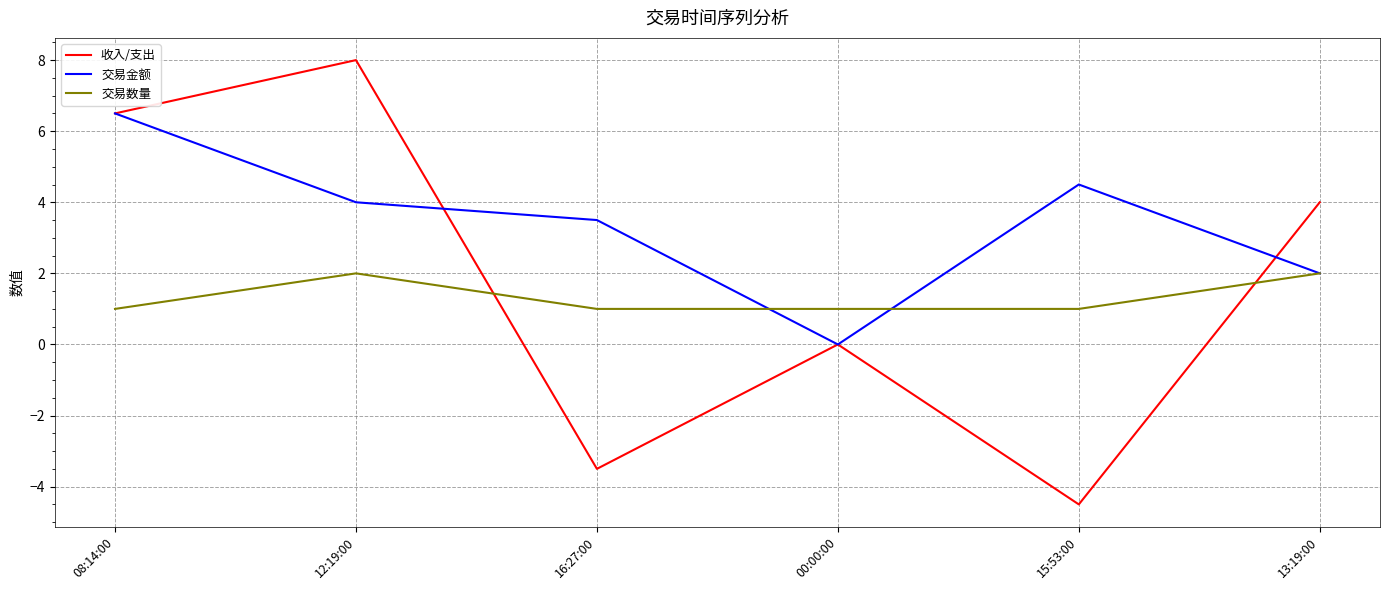

What is the total value across all series at 08:14:00?

14.0